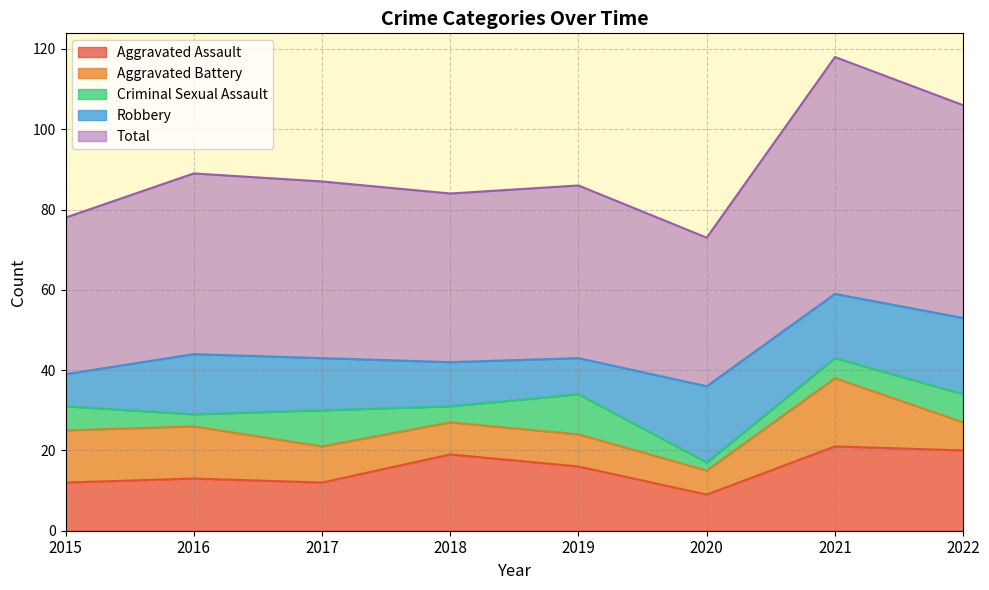

What is the total value across all series at 2017?

87